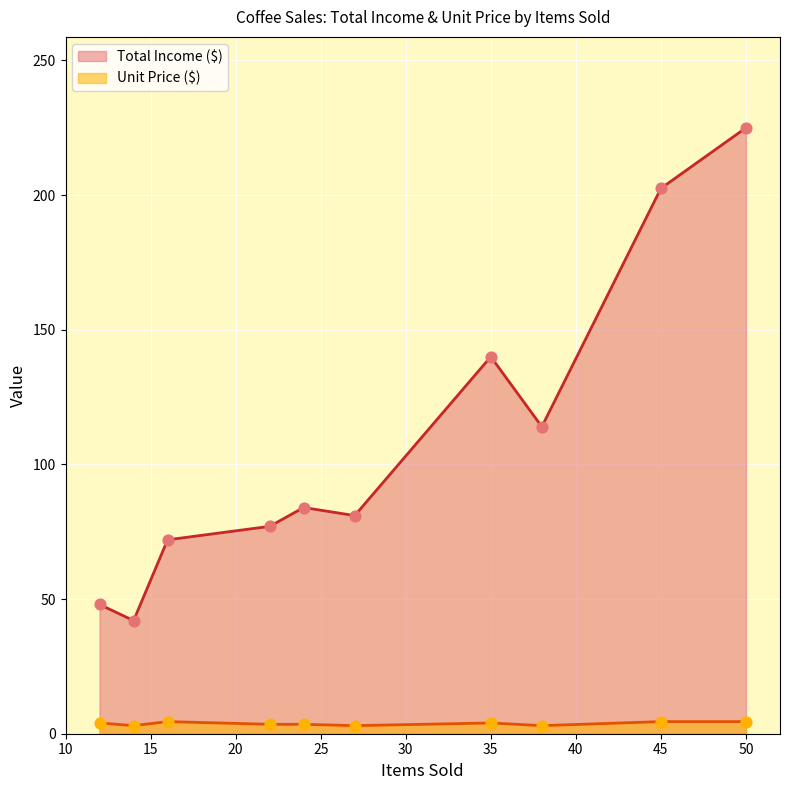

Which series reaches the minimum Y coordinate?

Unit Price ($)